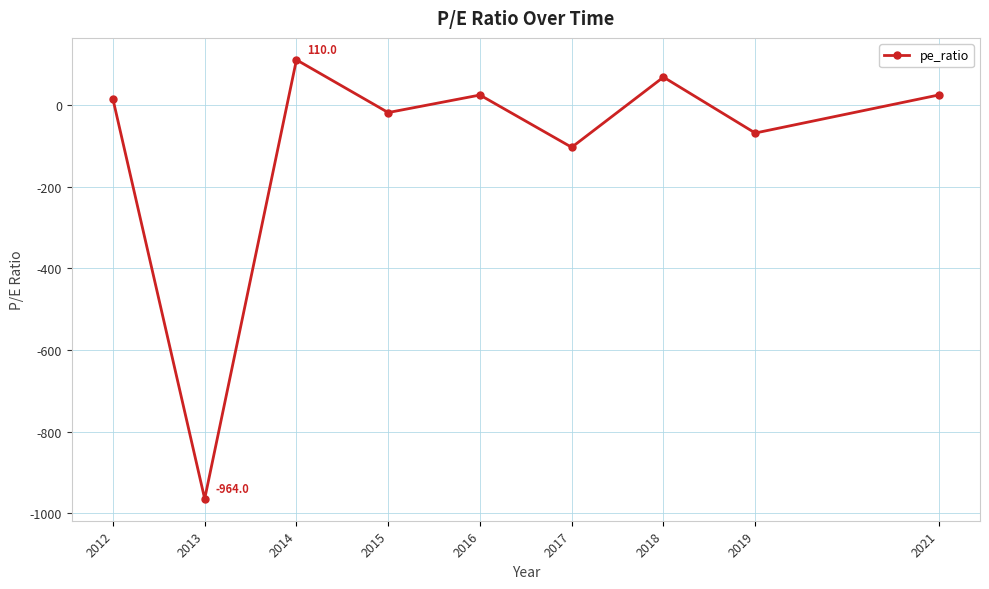

Which has a higher value, 2014 or 2018?

2014